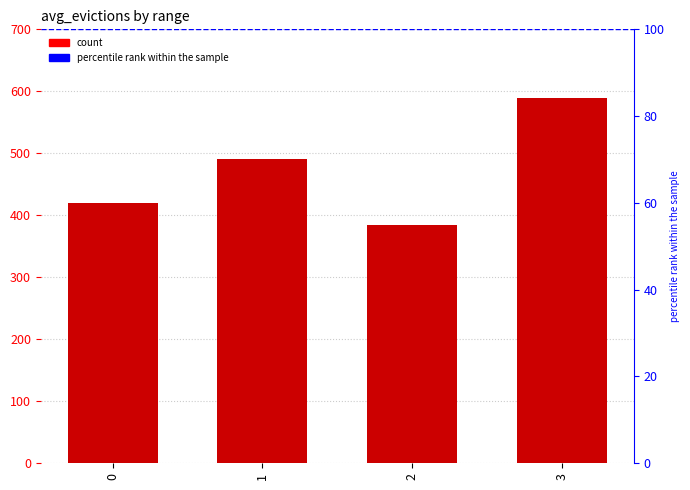

Count the number of categories in the chart.

4